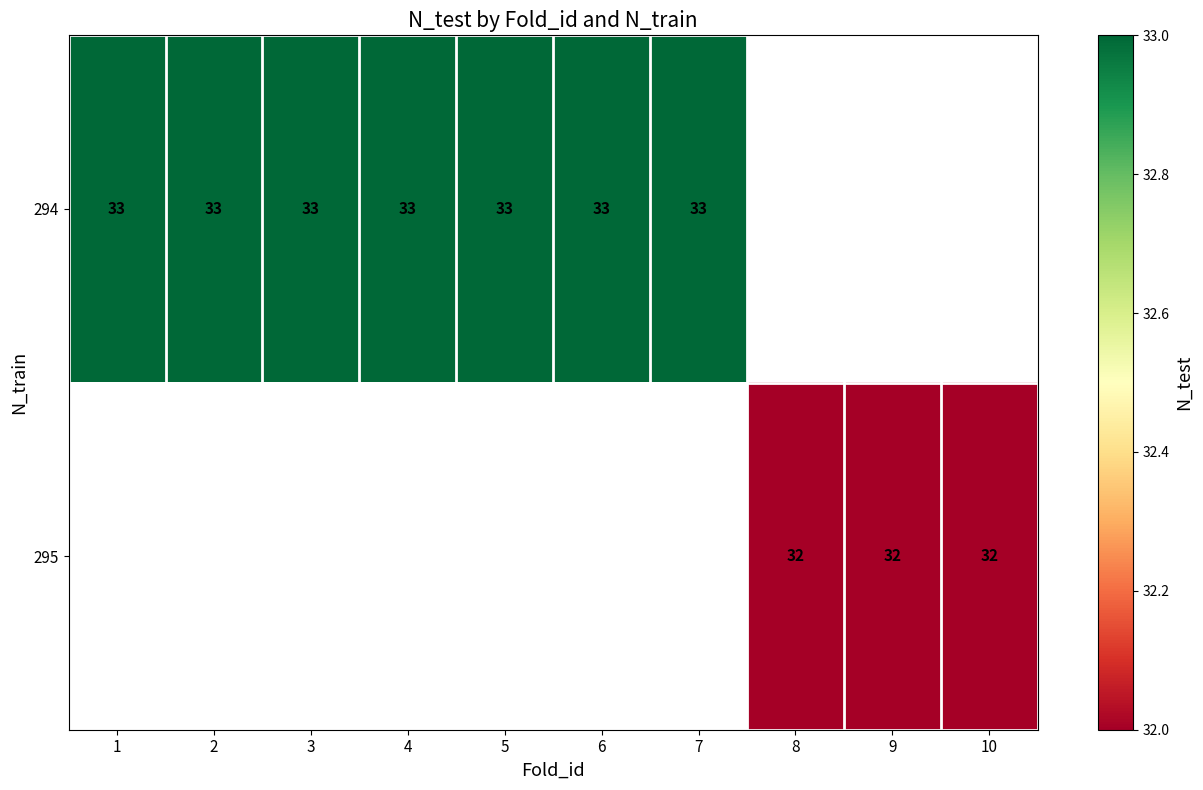

Between 2 and 7, which is larger?

2